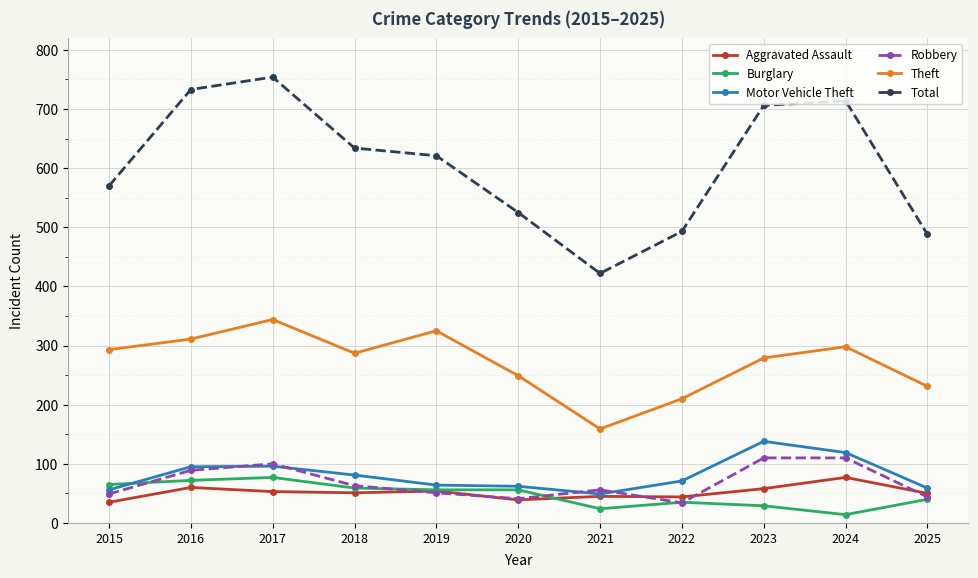

The value of Motor Vehicle Theft at 2020 is 62. True or false?

True